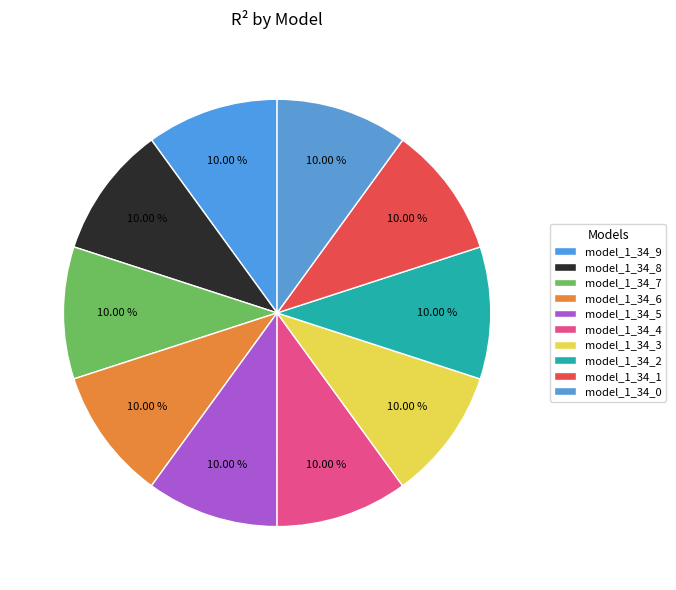

Count the number of slices in the pie.

10